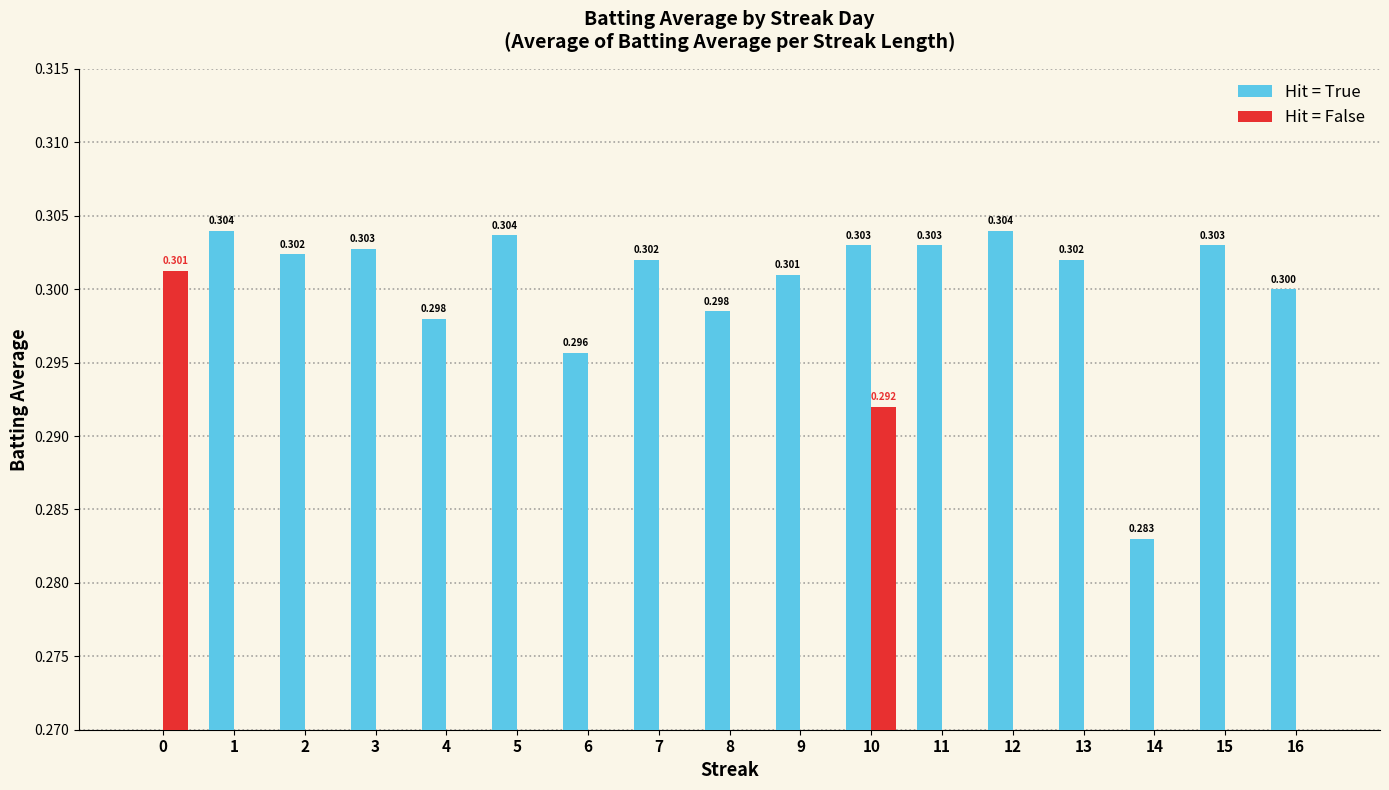

Rank the categories by Hit = False value from highest to lowest.

0, 10, 1, 2, 3, 4, 5, 6, 7, 8, 9, 11, 12, 13, 14, 15, 16